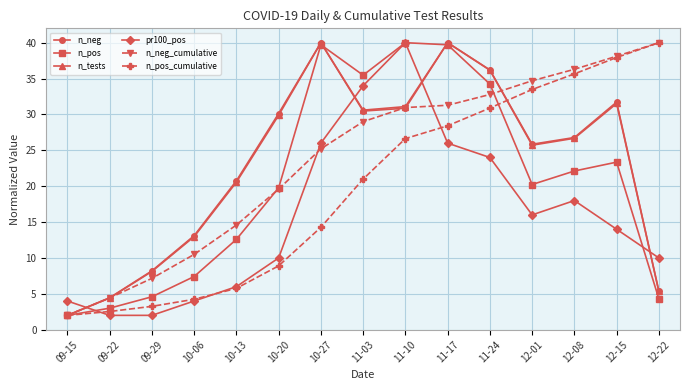

At which label does n_neg first exceed 26?

10-20